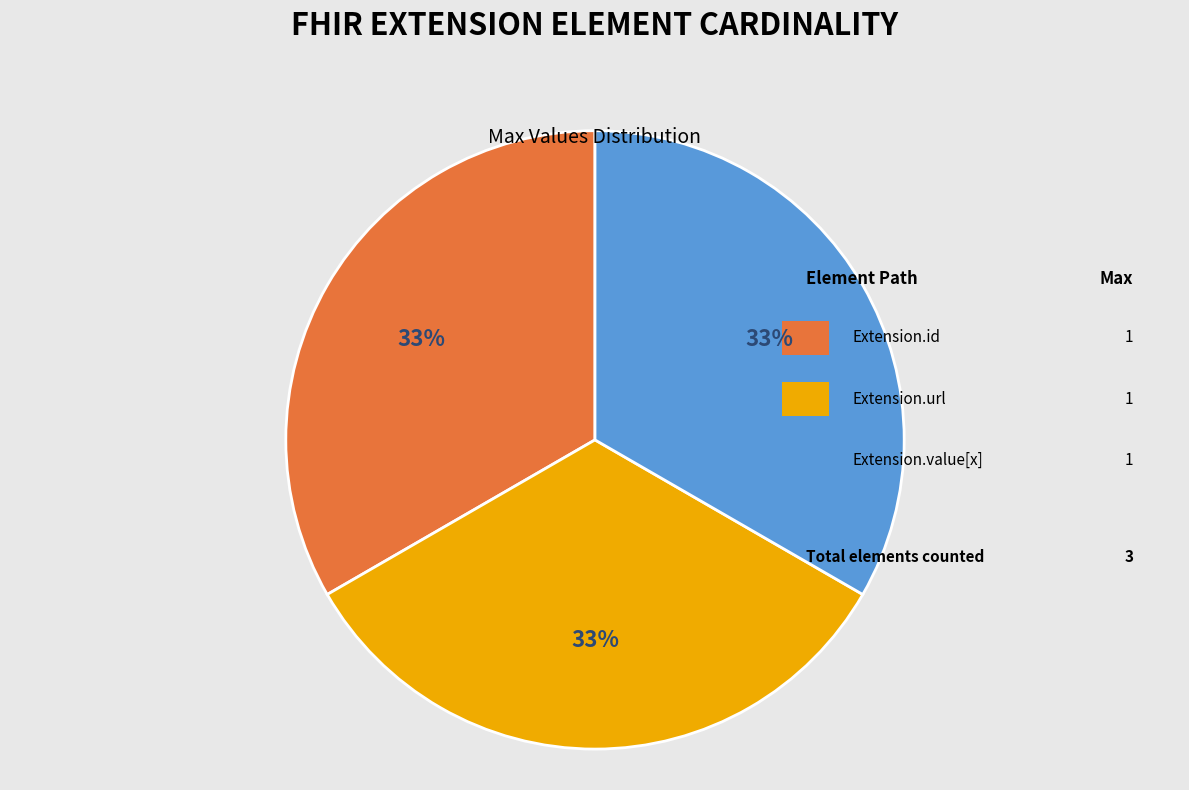

Does any single category account for the majority?

Yes